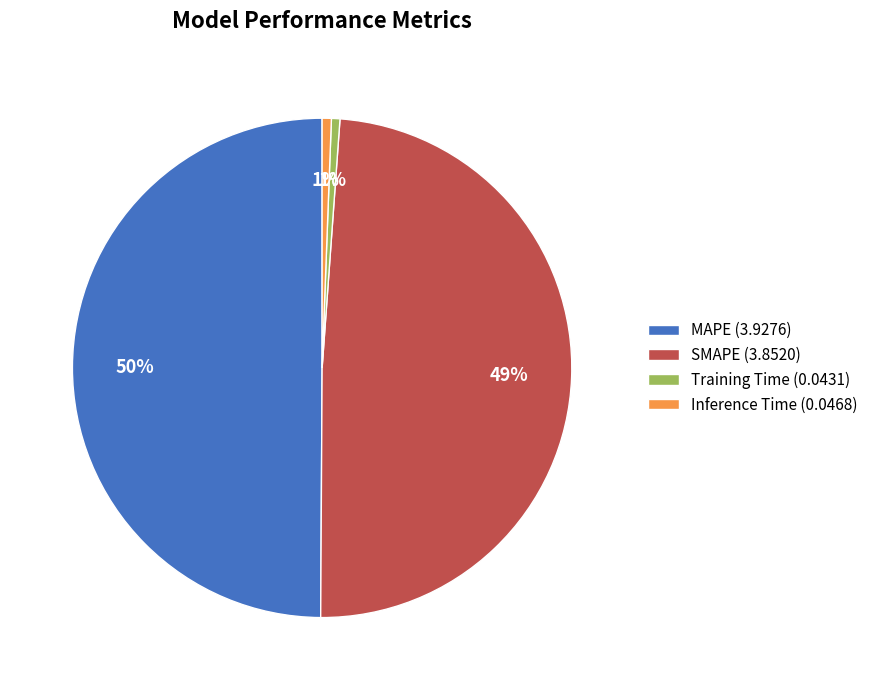

True or false: MAPE accounts for 50% of the total.

True